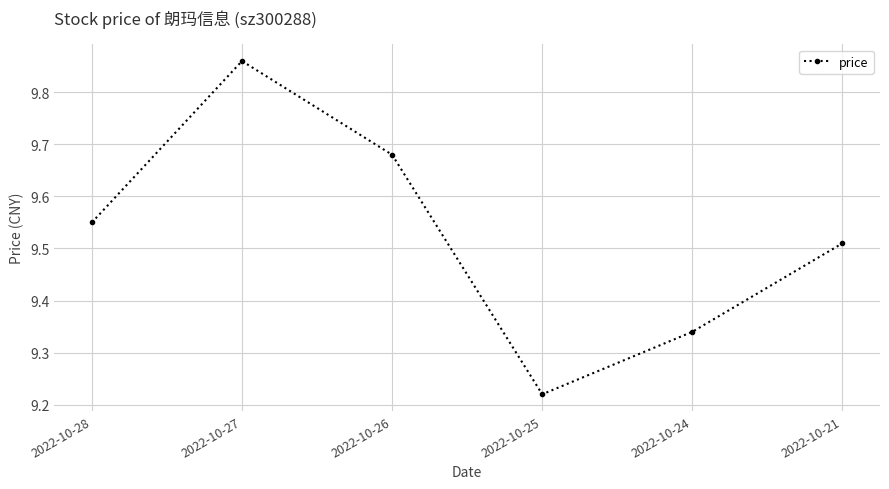

At which category does the chart reach its peak across all series?

2022-10-27